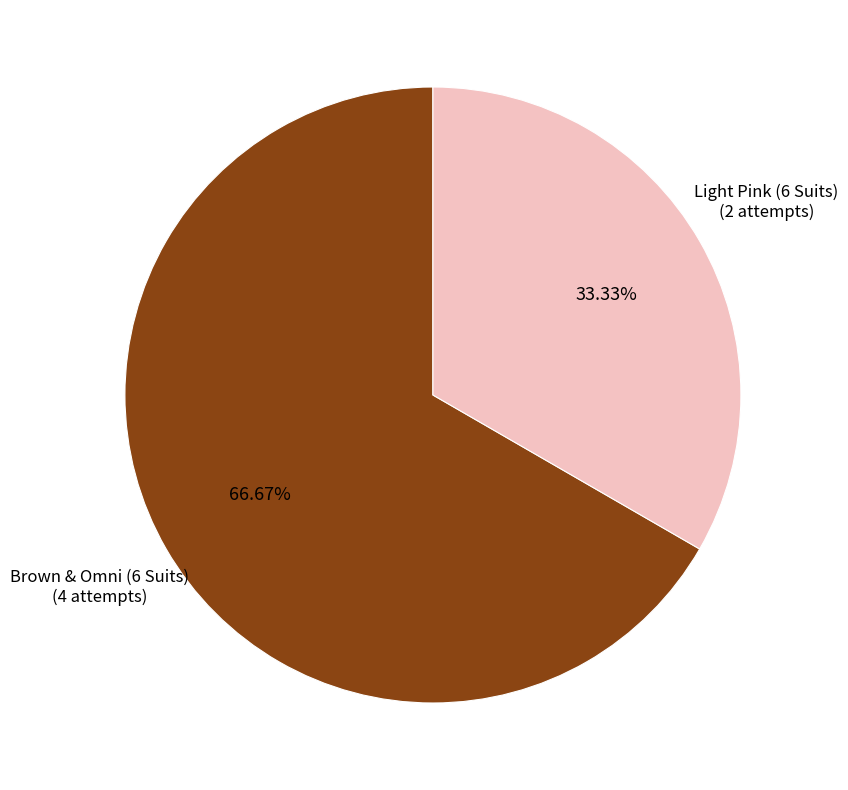

True or false: Light Pink (6 Suits) accounts for 33% of the total.

True